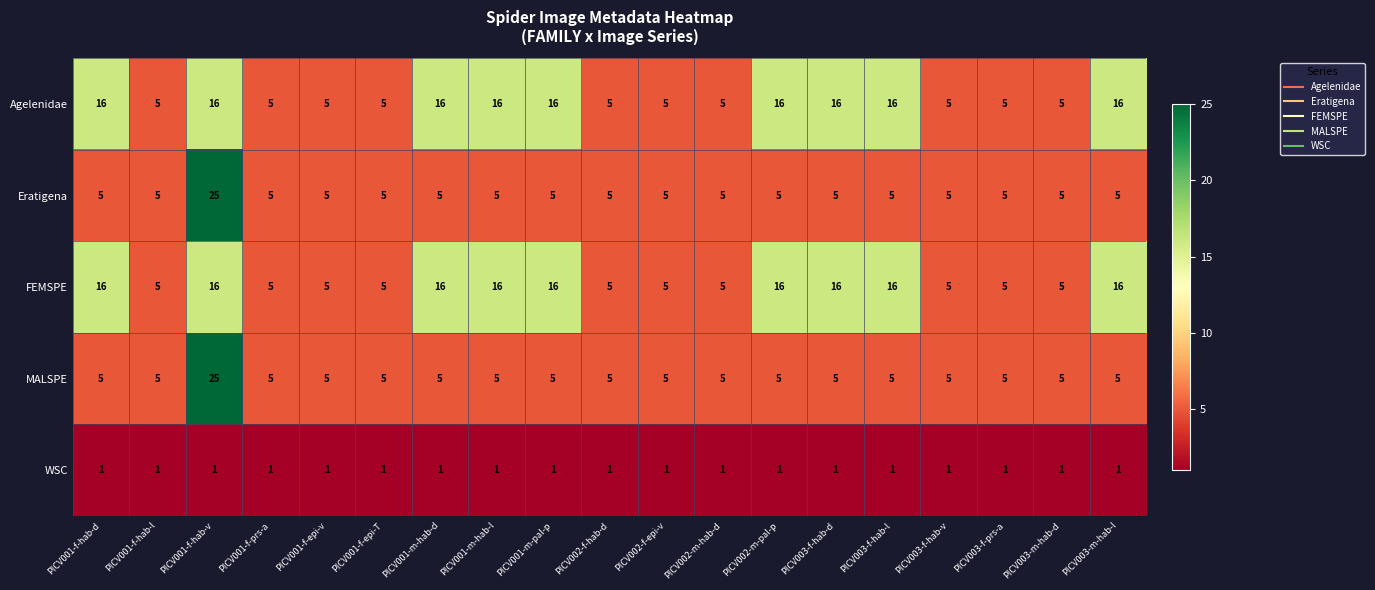

What is the average value of the FEMSPE series?

10